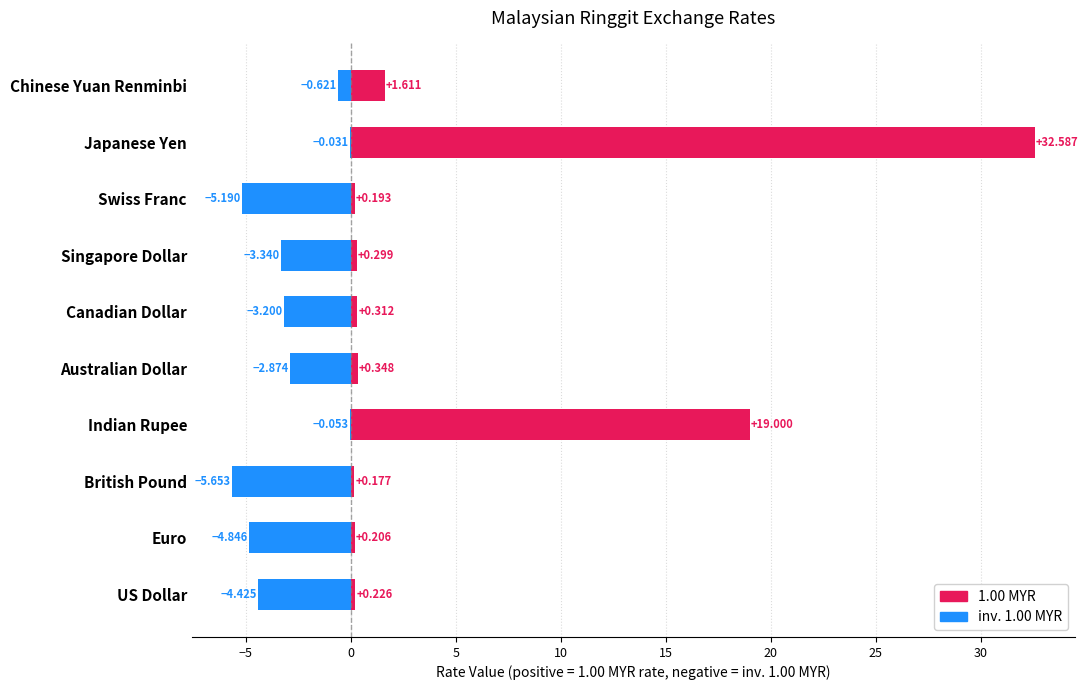

Which series changed the most between Canadian Dollar and Singapore Dollar?

inv. 1.00 MYR